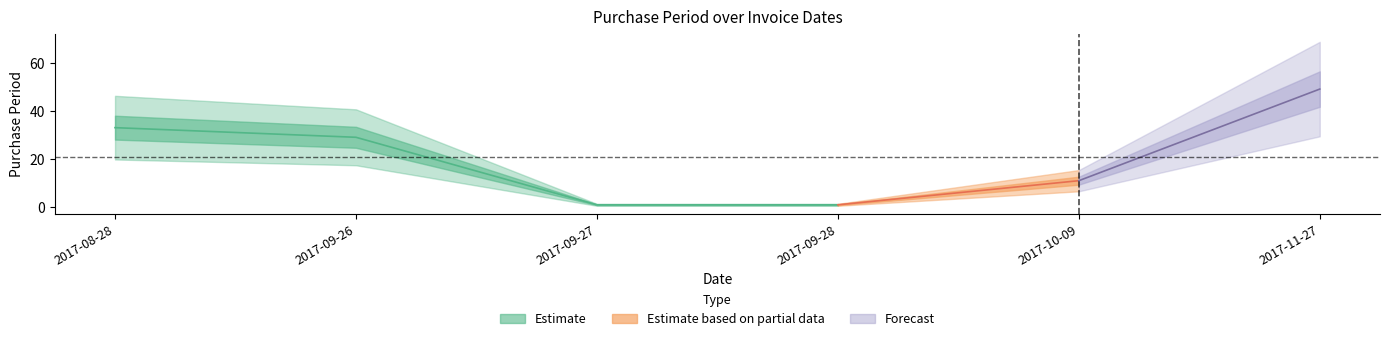

Reading right to left, extract all data points from this chart.

2017-11-27=49	2017-10-09=11	2017-09-28=1	2017-09-27=1	2017-09-26=29	2017-08-28=33